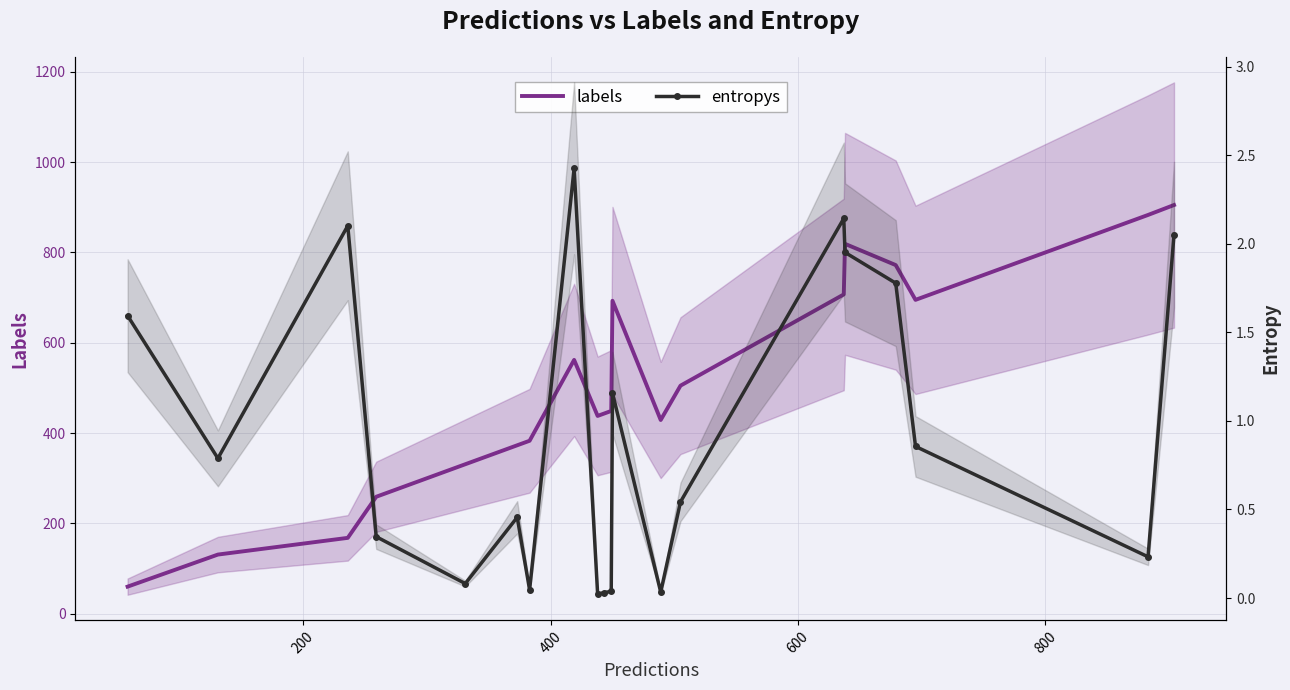

Rank the series by their maximum value, from lowest to highest.

entropys, labels